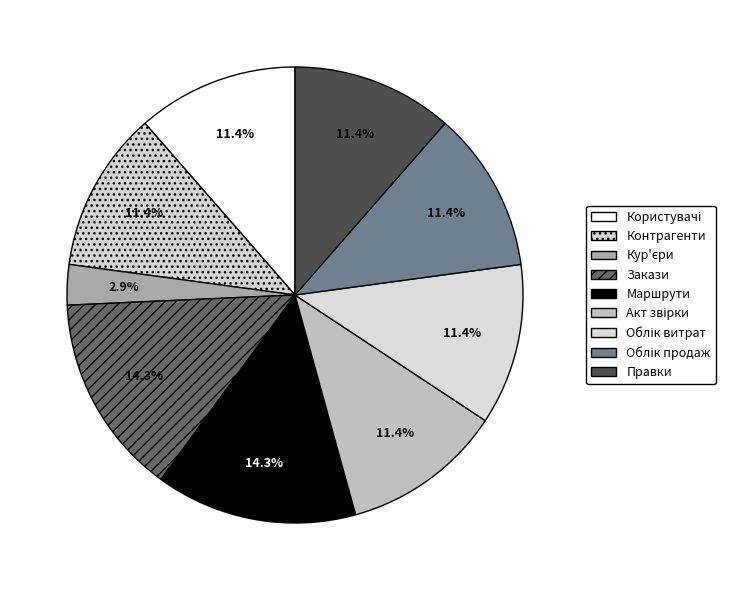

To the nearest percent, what percentage of the pie is Правки?

11%